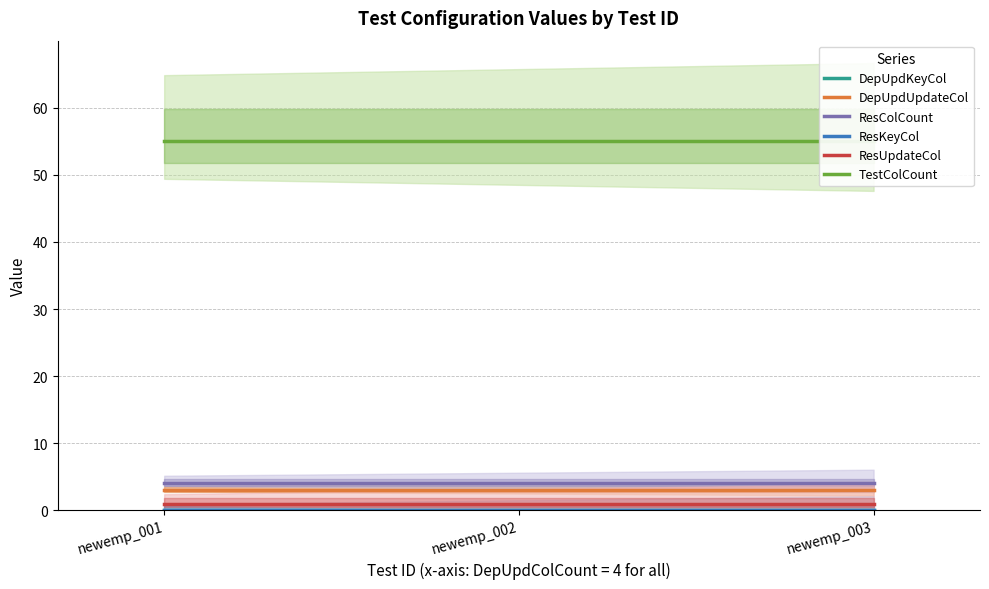

Does the chart display data point markers on the line(s)?

No